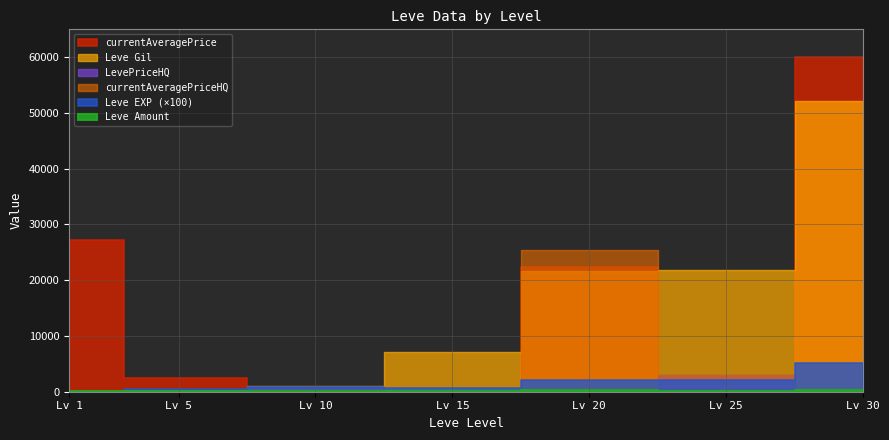

Is it true that Leve Gil equals 160.0 at 1?

True